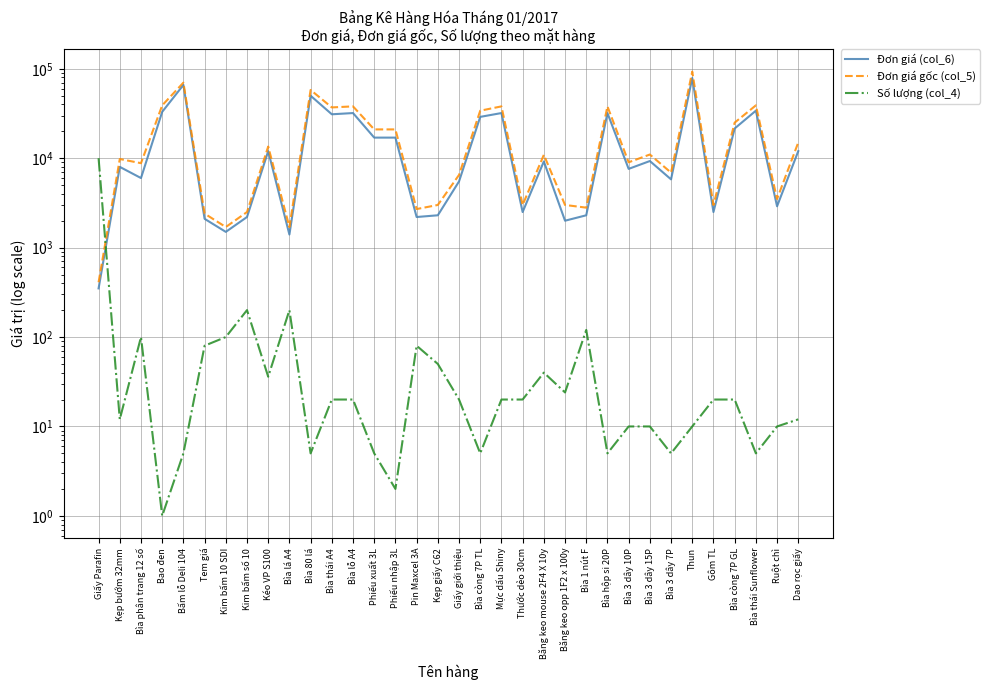

What is the difference between the maximum and minimum values in the Đơn giá (col_6) series?

78650